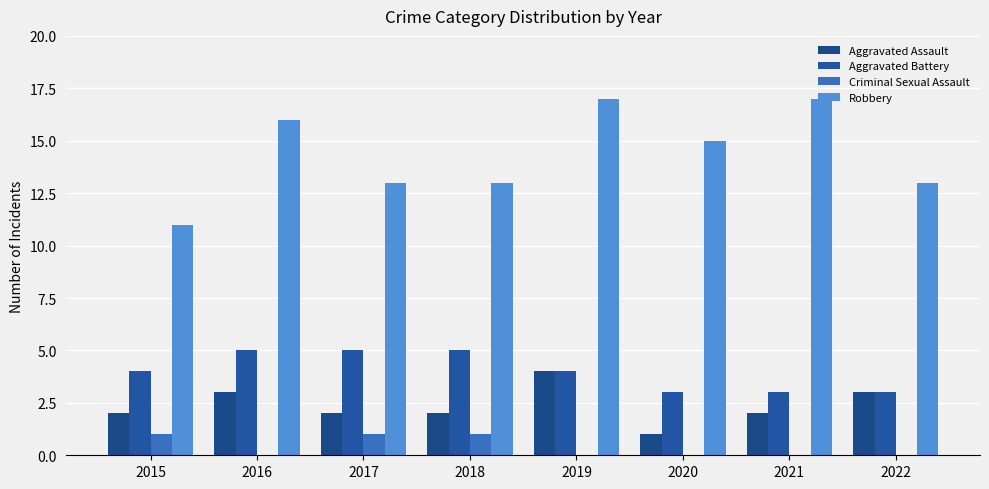

Which has a higher value, 2021 or 2016?

2016